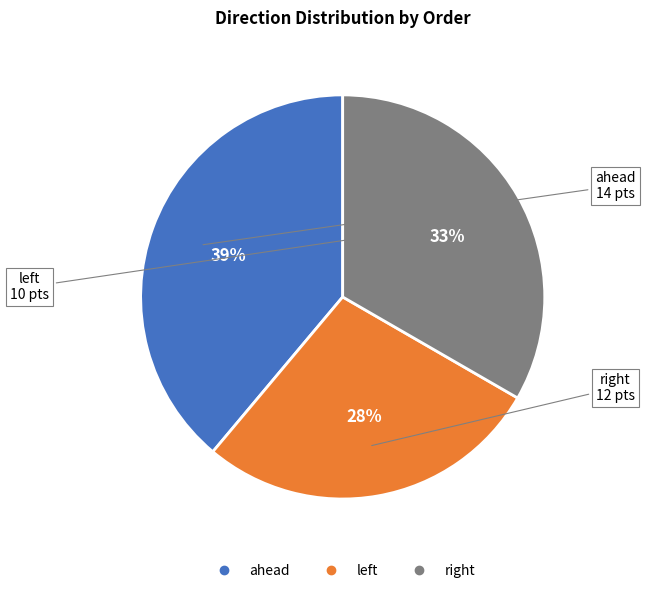

Is there any slice that represents more than half of the pie?

No